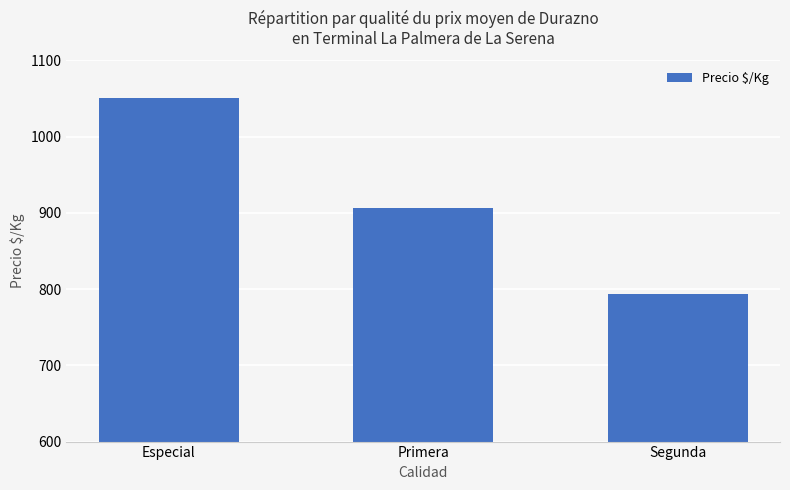

What is the smallest value displayed?

793.8